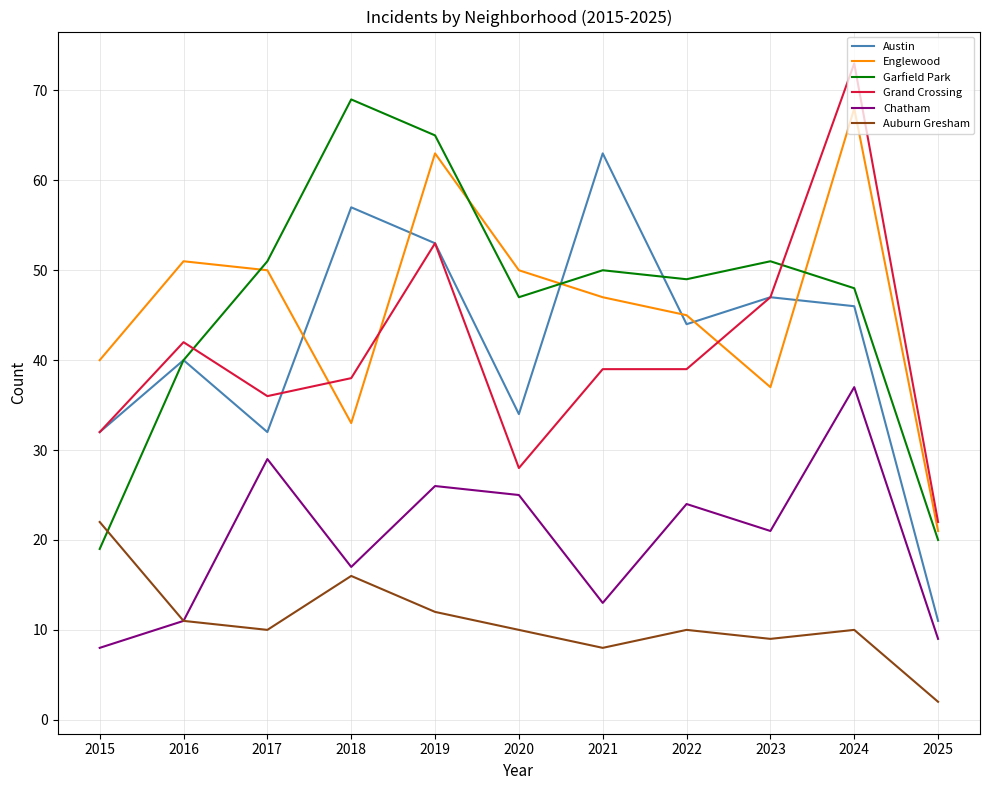

Rank the series by their maximum value, from lowest to highest.

Auburn Gresham, Chatham, Austin, Englewood, Garfield Park, Grand Crossing